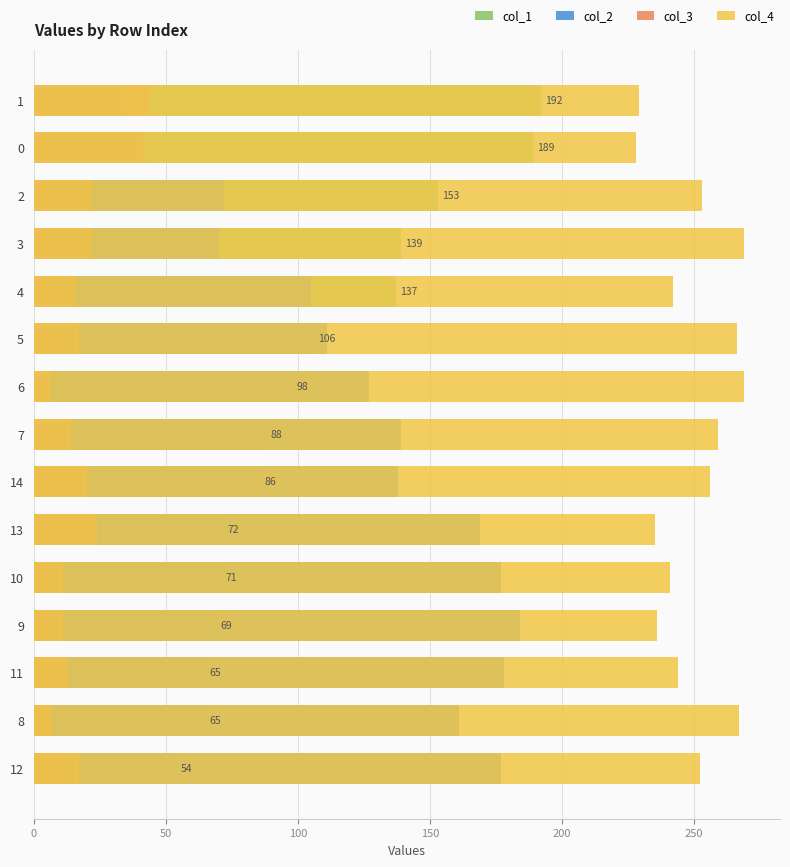

Count the number of data series in this chart.

4